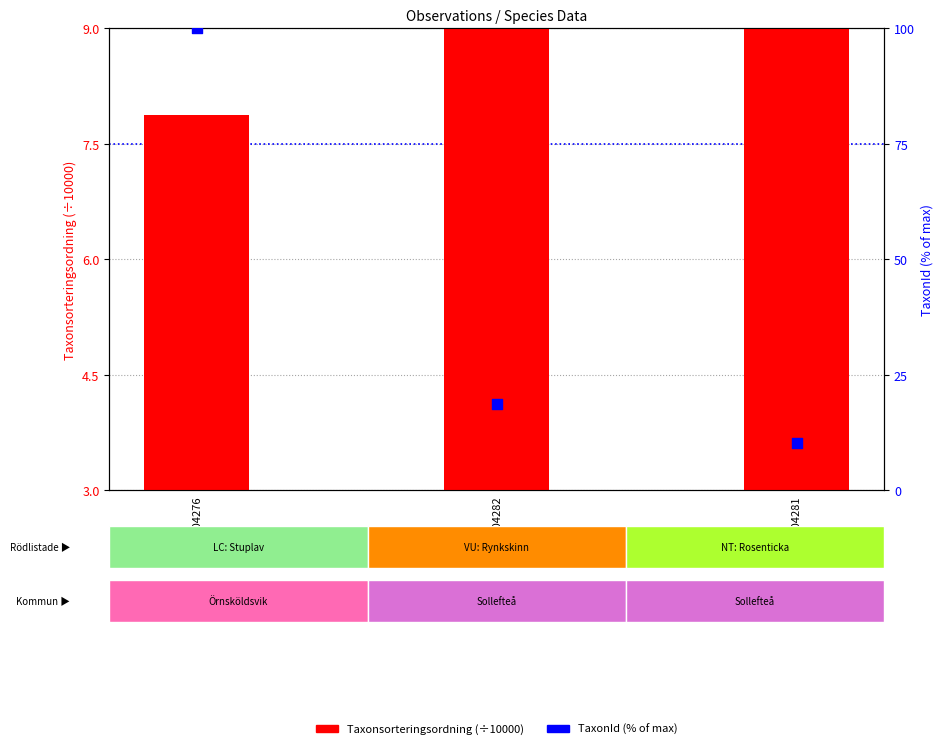

At which category is the sum across all series the highest?

112304276